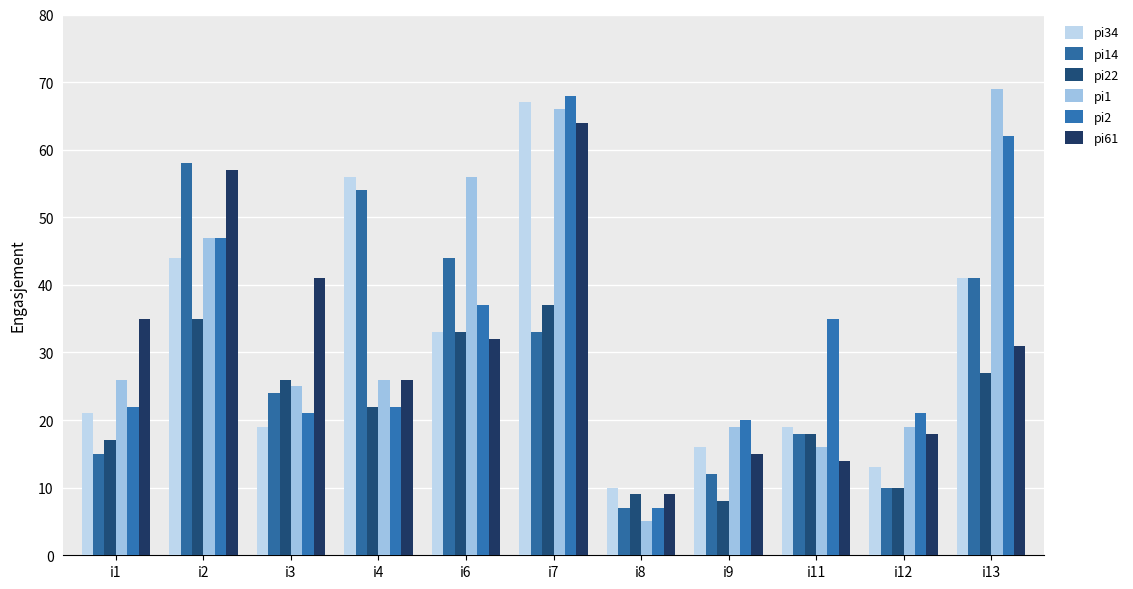

What are all the series names shown in the legend?

pi34, pi14, pi22, pi1, pi2, pi61